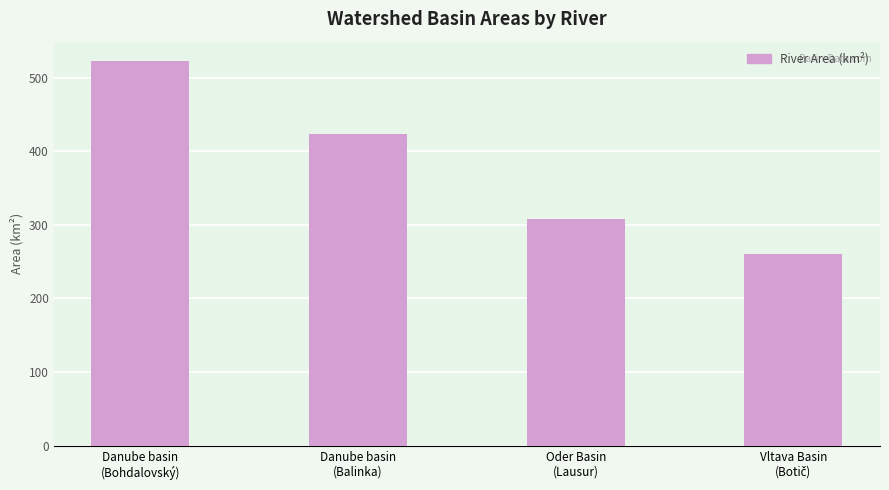

What is the smallest value displayed?

261.0